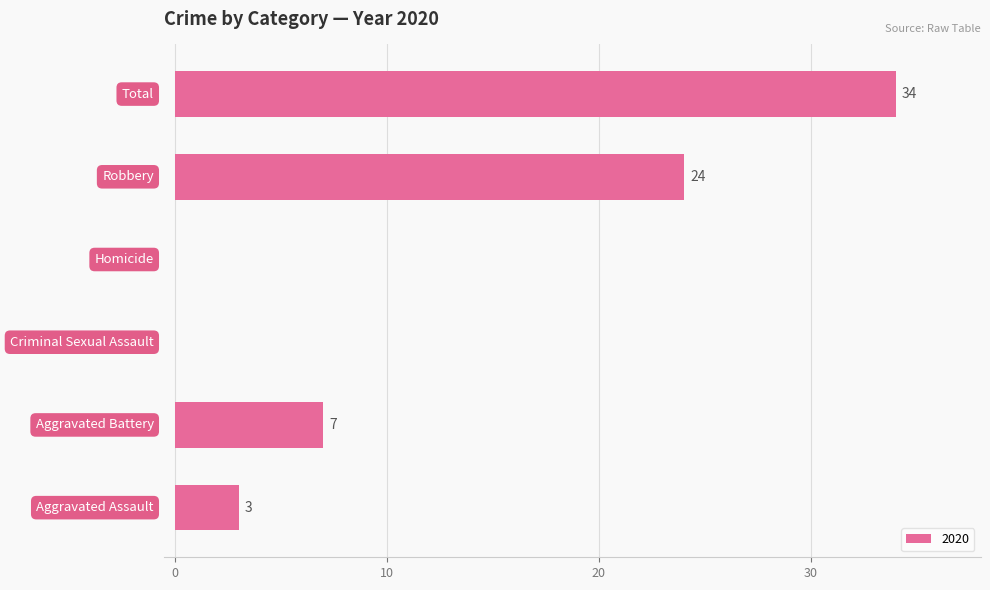

What is the maximum value shown in the chart?

34